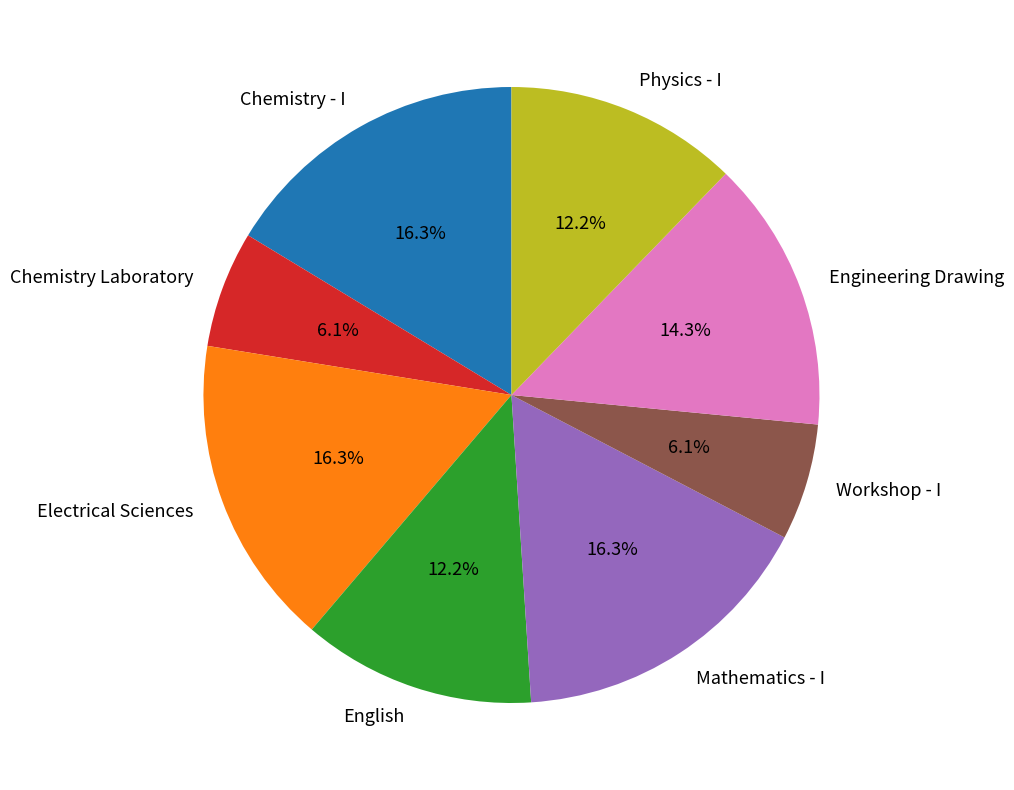

Does Chemistry Laboratory account for over 50% of the chart?

No